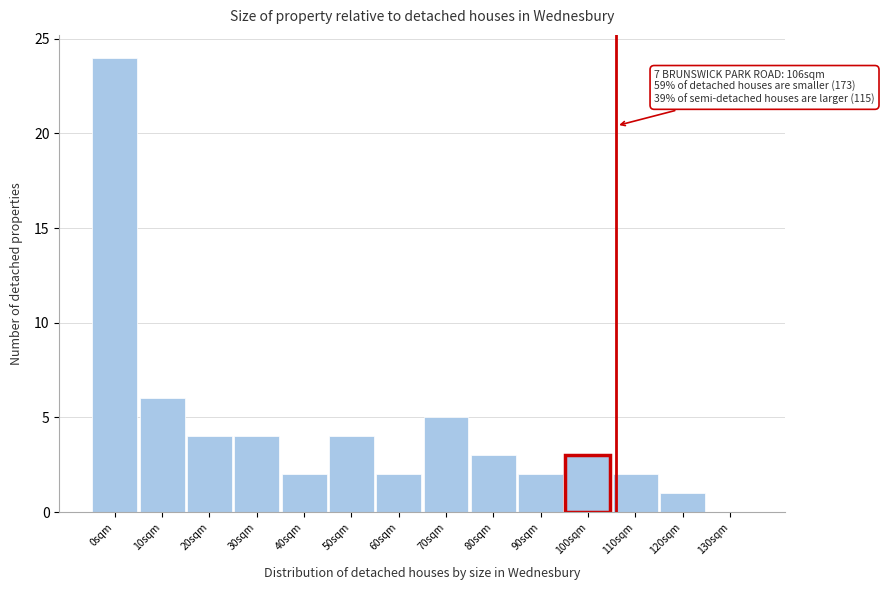

Reading left to right, list all the values displayed in this chart.

0sqm=24	10sqm=6	20sqm=4	30sqm=4	40sqm=2	50sqm=4	60sqm=2	70sqm=5	80sqm=3	90sqm=2	100sqm=3	110sqm=2	120sqm=1	130sqm=0